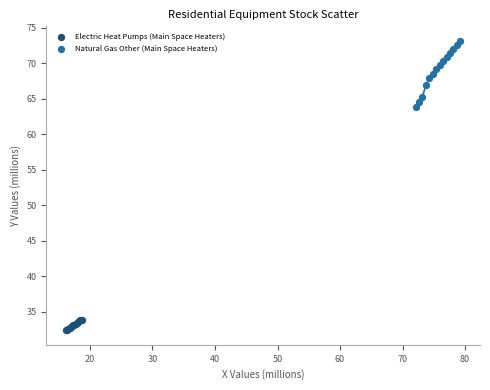

Which series contains the lowest Y value?

Electric Heat Pumps (Main Space Heaters)